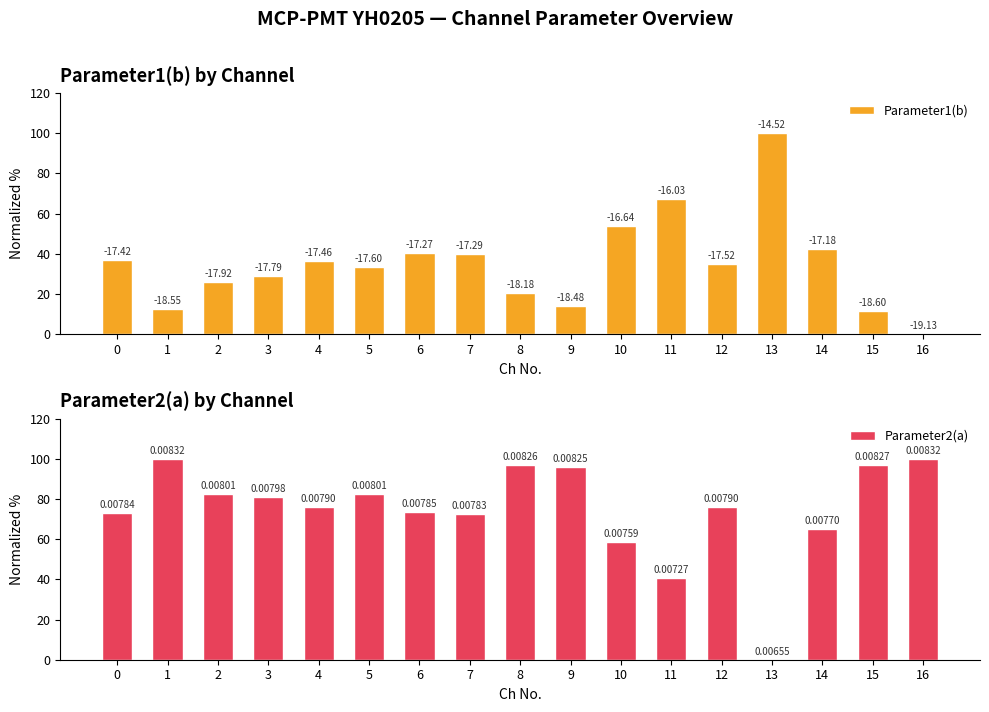

What is the spread (max minus min) of values at 1?

87.5